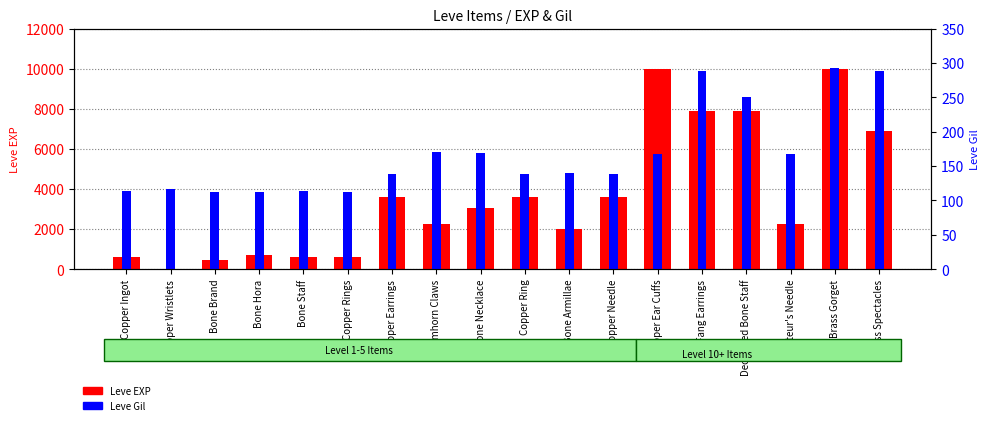

What is the maximum value shown in the chart?

9990